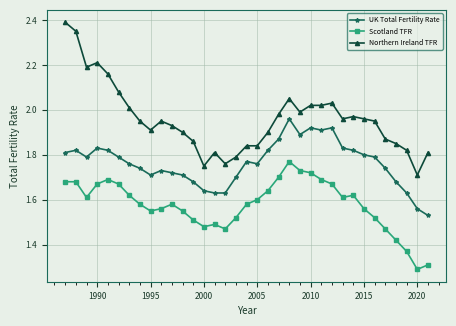

Which series has the largest total across all categories?

Northern Ireland TFR